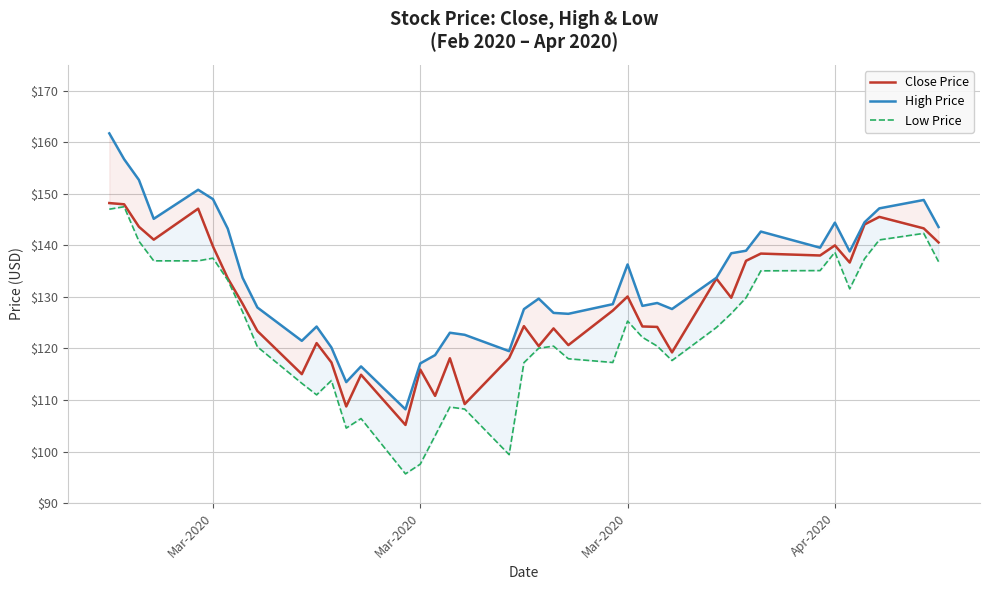

What is the value of the High Price point at the 29th from the left?

127.7